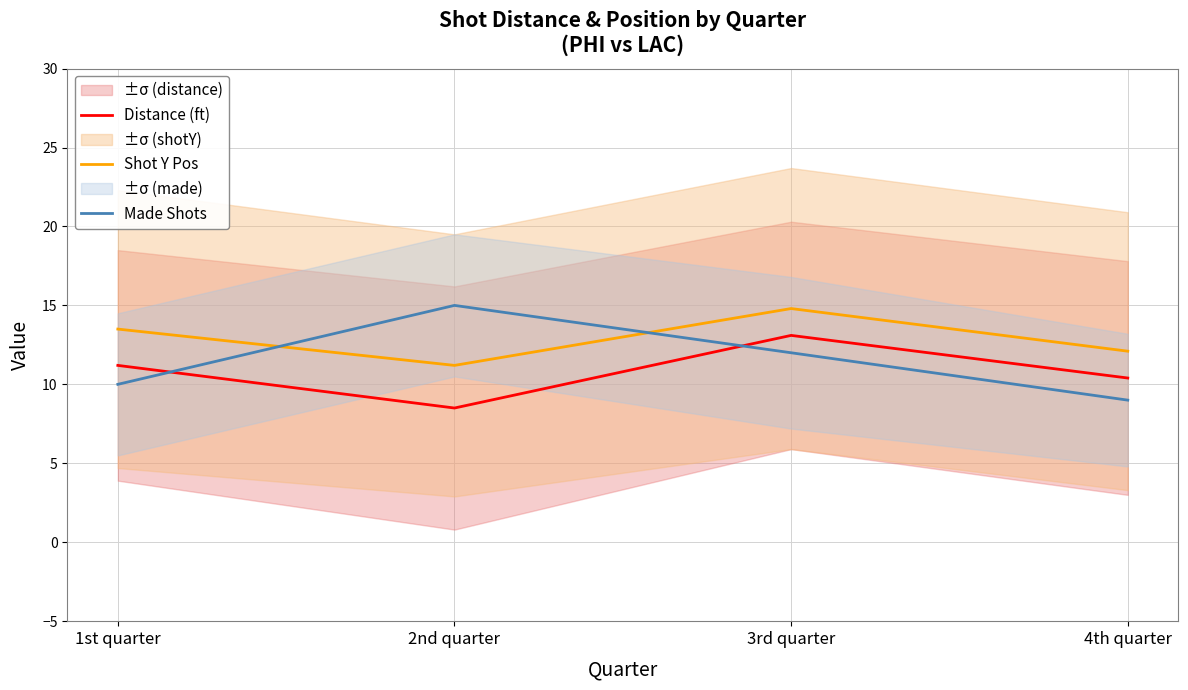

Rank the series by their maximum value, from highest to lowest.

Made Shots, Shot Y Pos, Distance (ft)